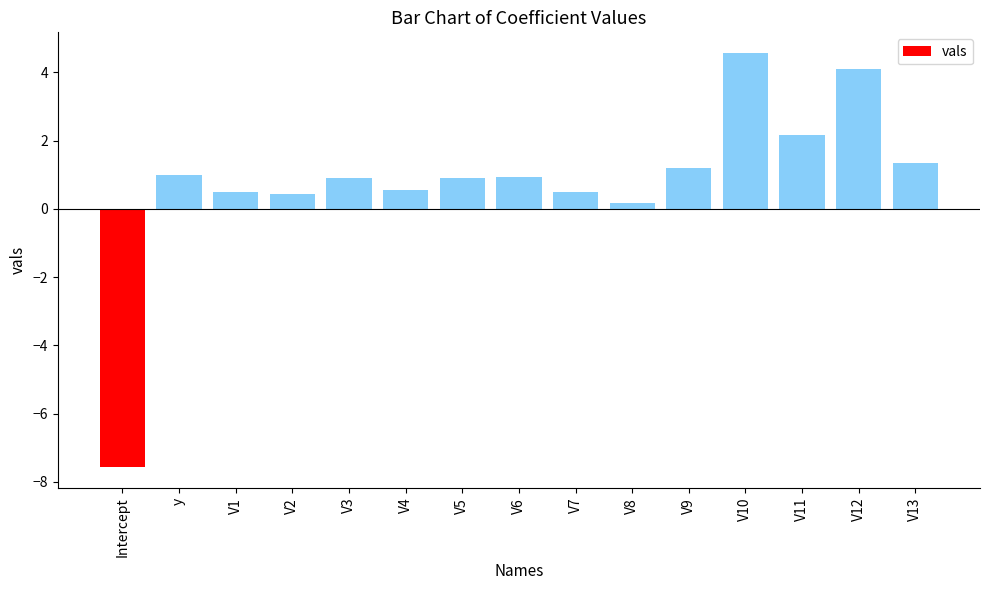

What is the minimum value shown in the chart?

-7.6